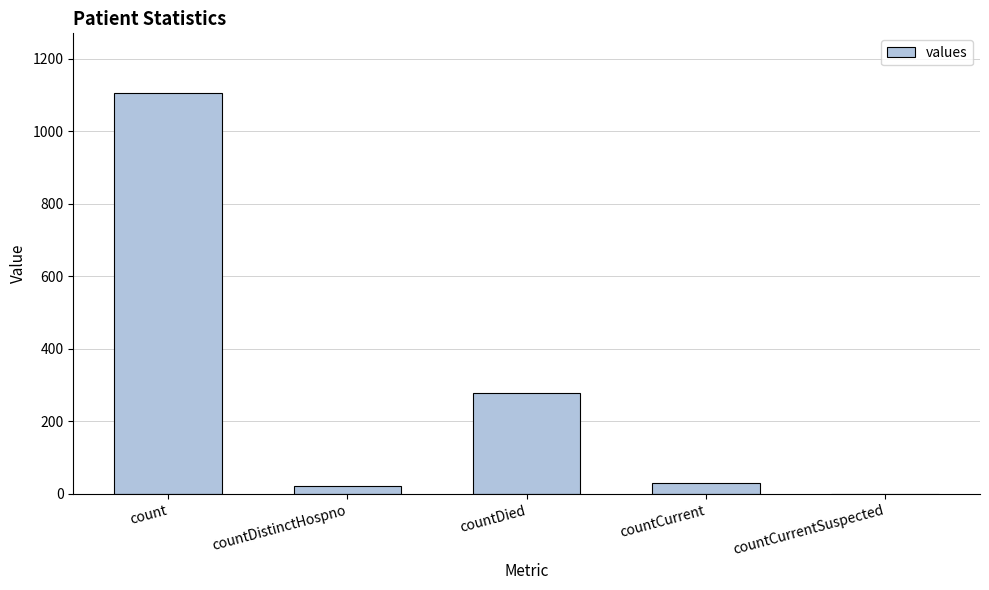

True or false: the data shows 1700 at count.

False